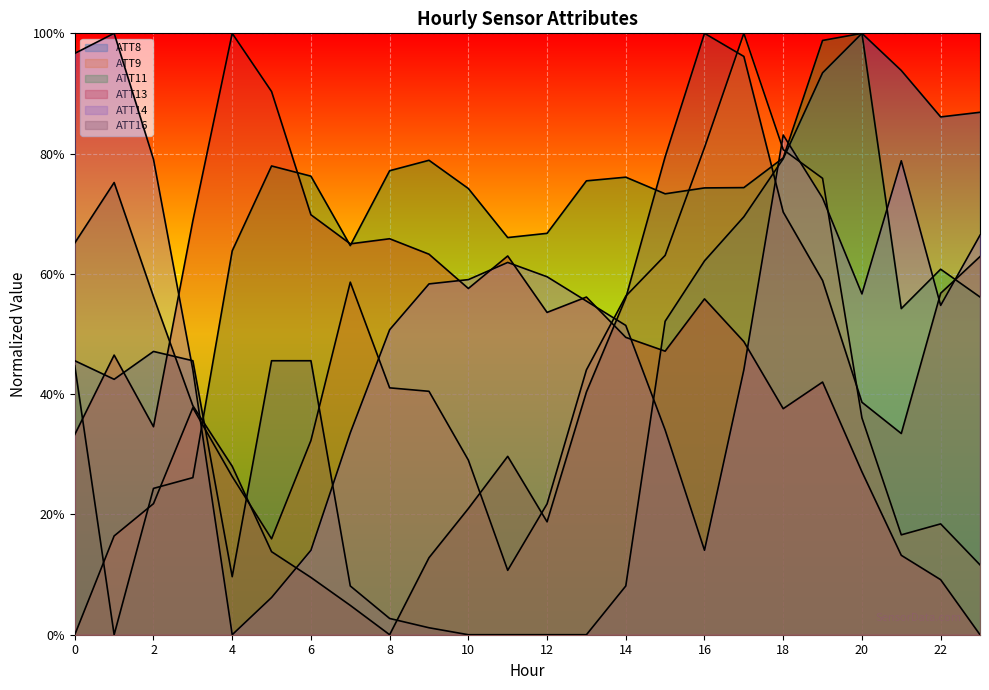

What is the value of the ATT13 point at the 17th from the left?

0.6